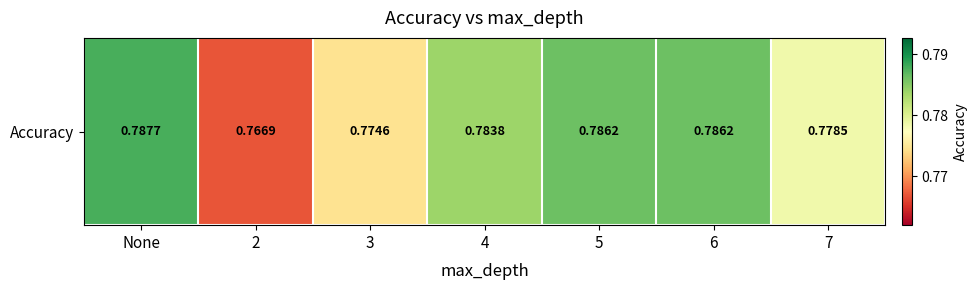

List the labels in order of value, smallest first.

2, 3, 7, 4, 5, 6, None